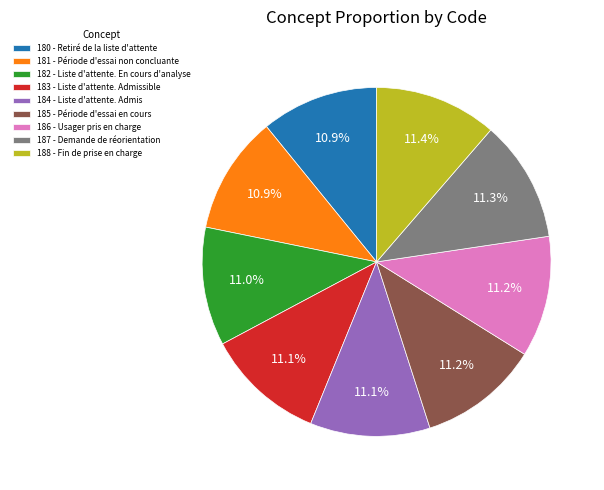

What is the ratio of the value at 181 - Période d'essai non concluante to the value at 186 - Usager pris en charge?

1.0